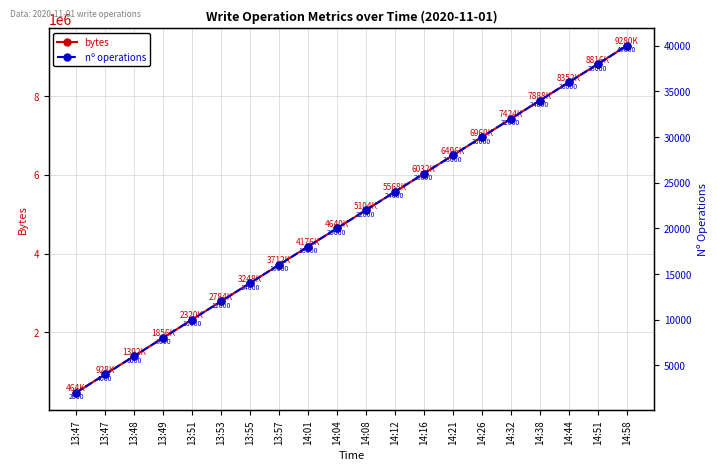

Does the chart display data point markers on the line(s)?

Yes